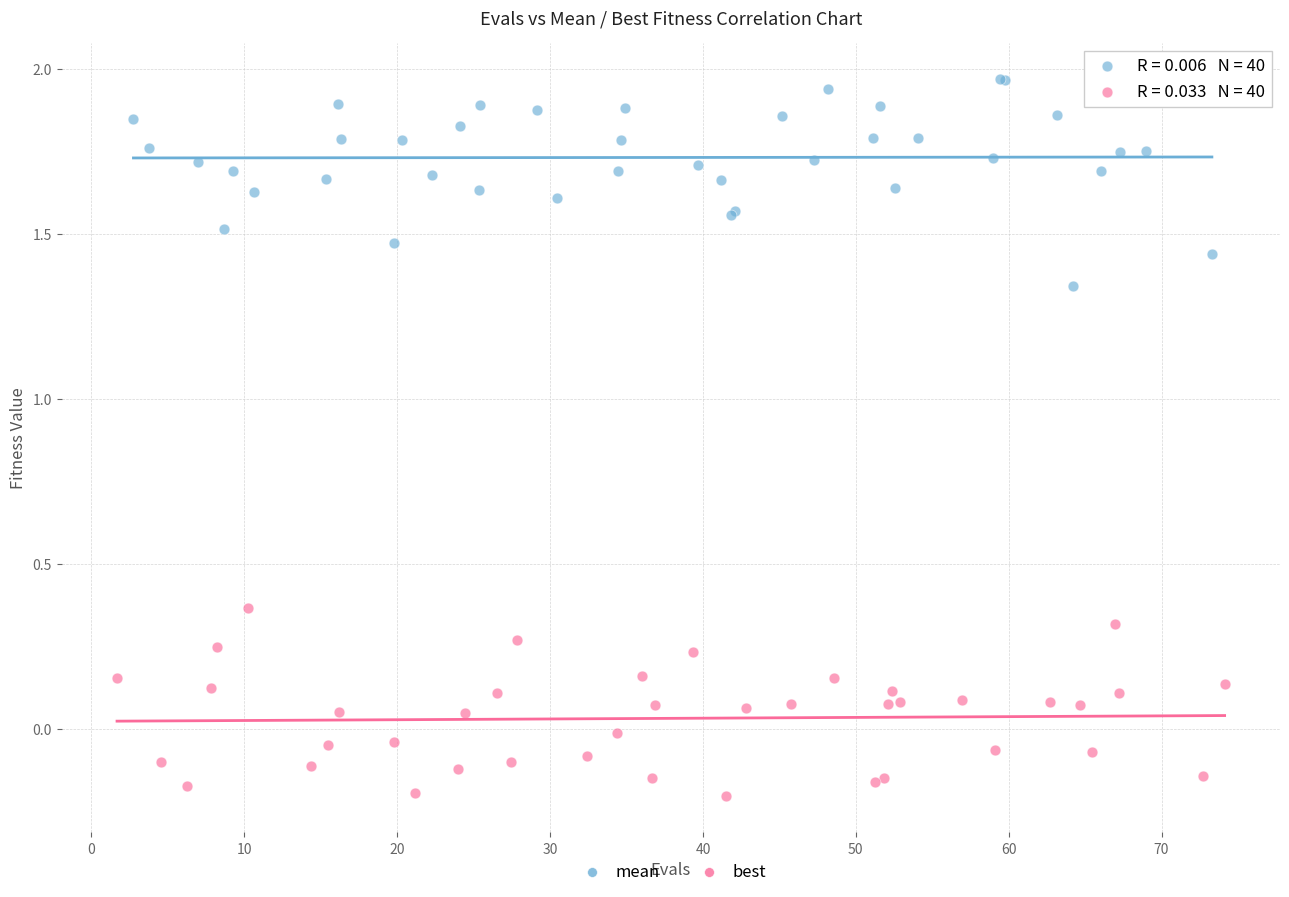

Which series reaches the minimum Y coordinate?

best